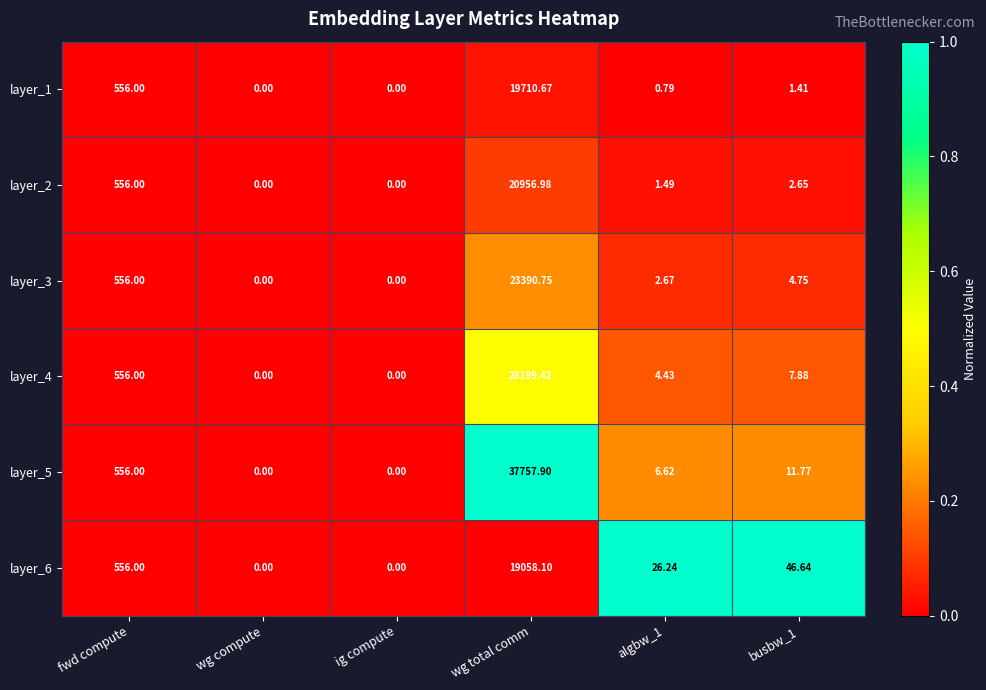

What is the spread (max minus min) of values at wg total comm?

18699.8